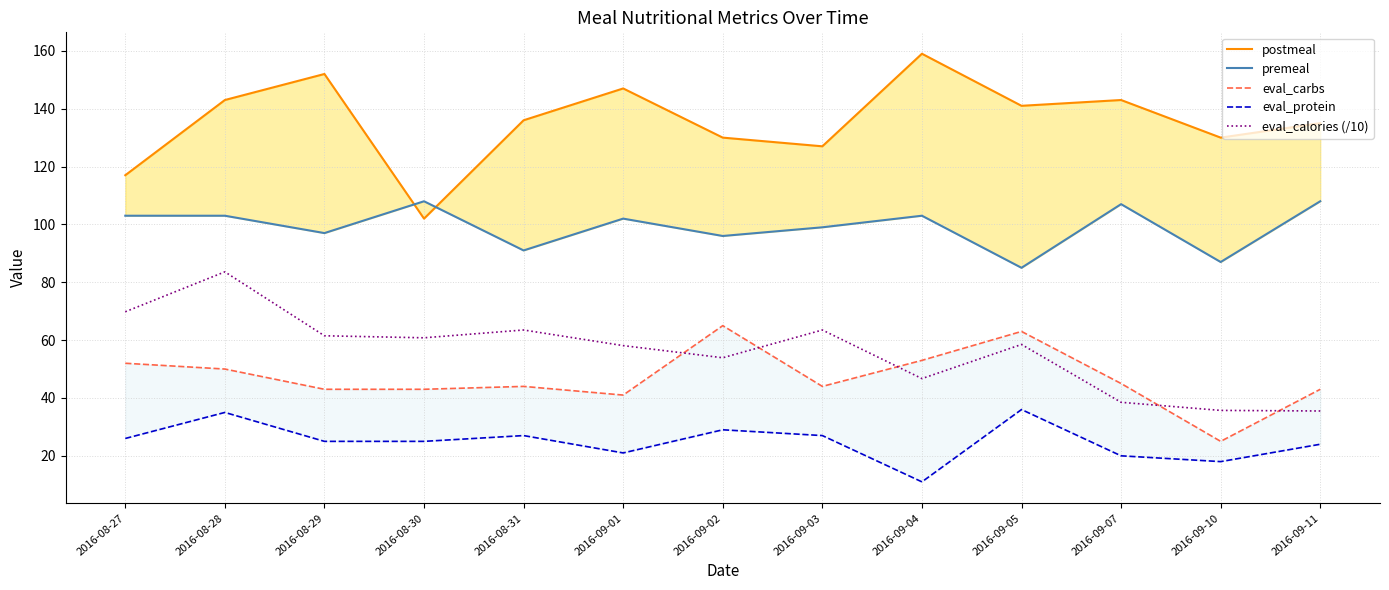

In eval_calories (/10), how many points are higher than both neighbors (excluding endpoints)?

4